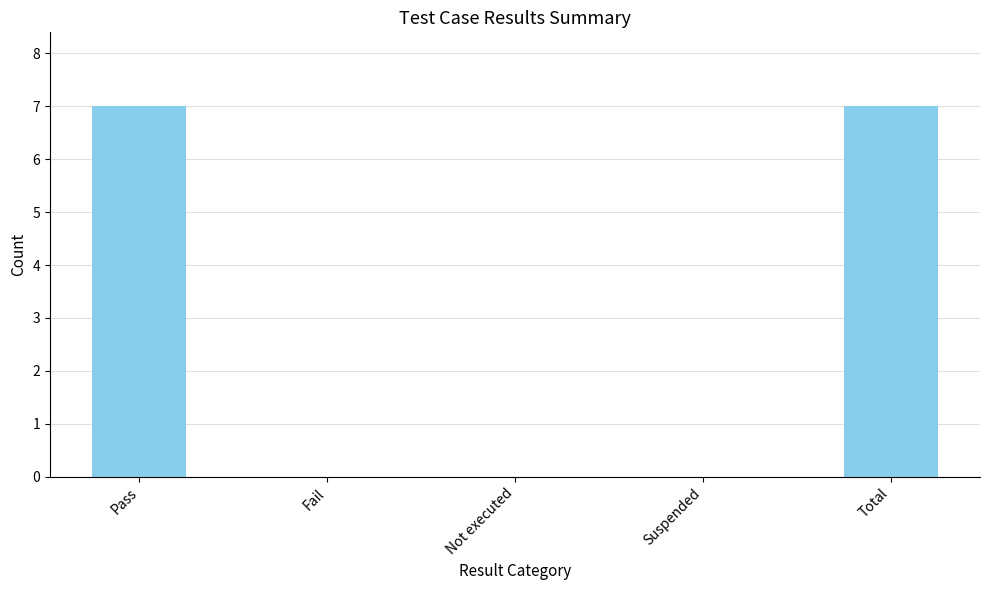

Between Pass and Suspended, which is larger?

Pass